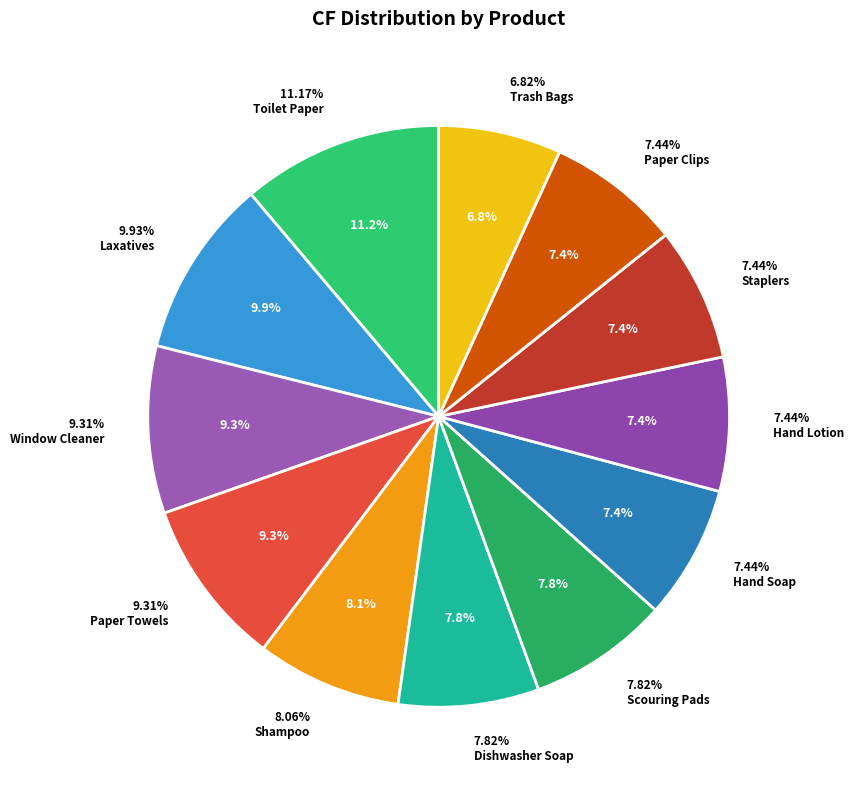

To the nearest percent, what is the difference between the Window Cleaner and Trash Bags slice percentages?

2%